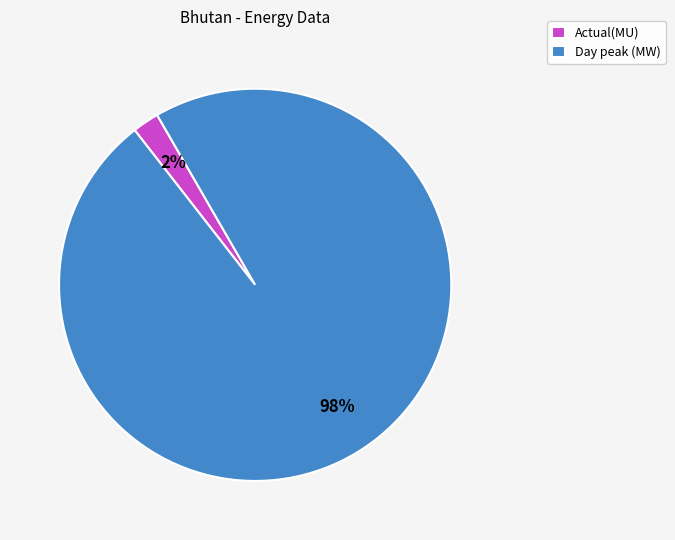

Which has a higher value, Day peak (MW) or Actual(MU)?

Day peak (MW)